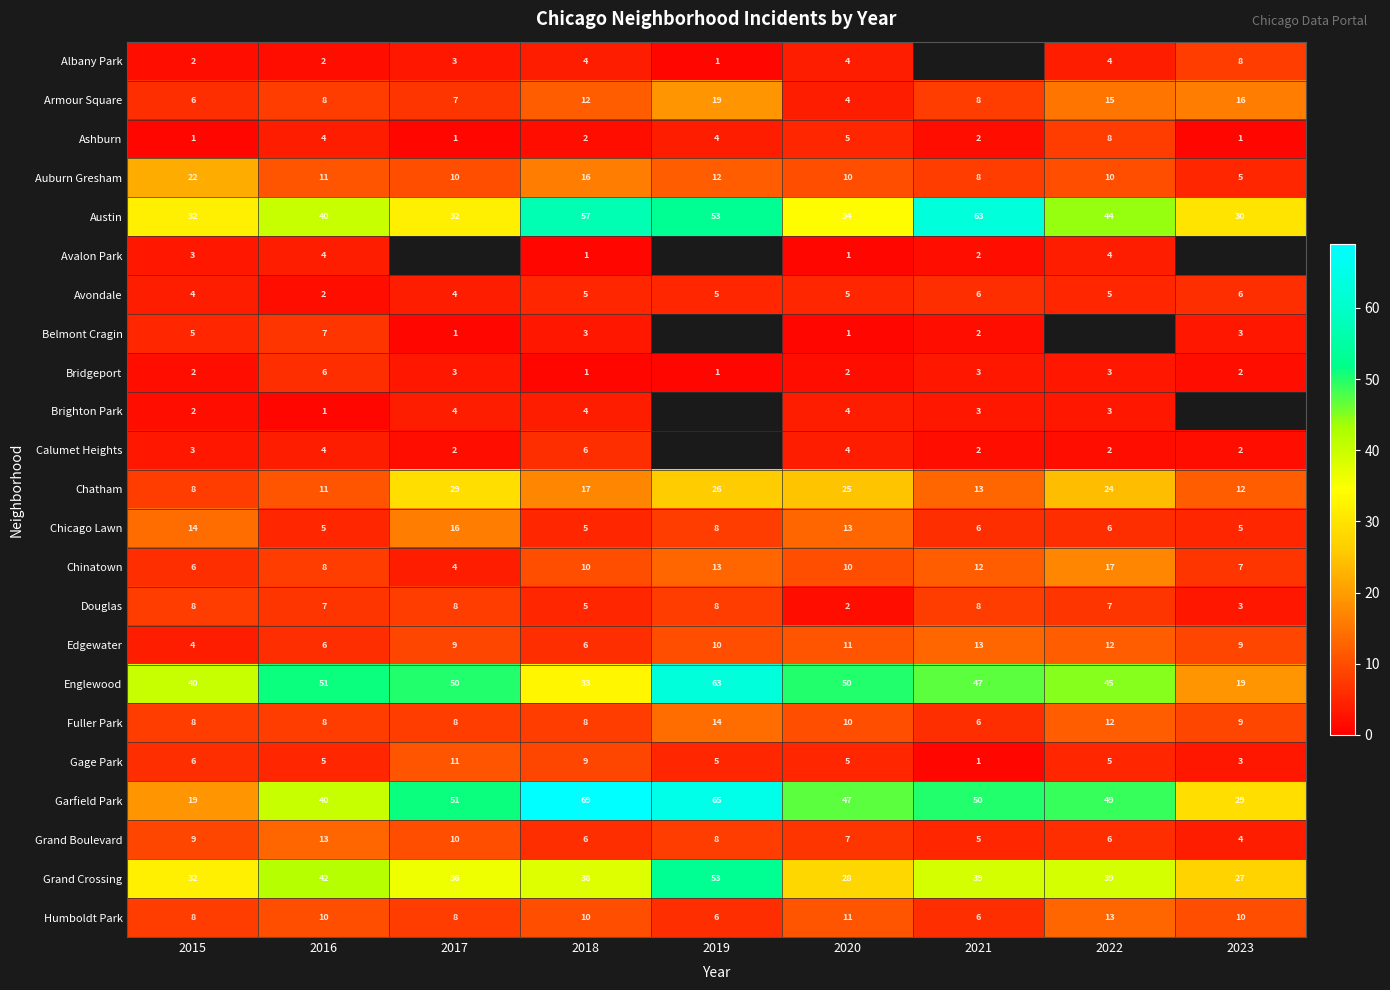

Which label corresponds to the largest value in the chart?

2018